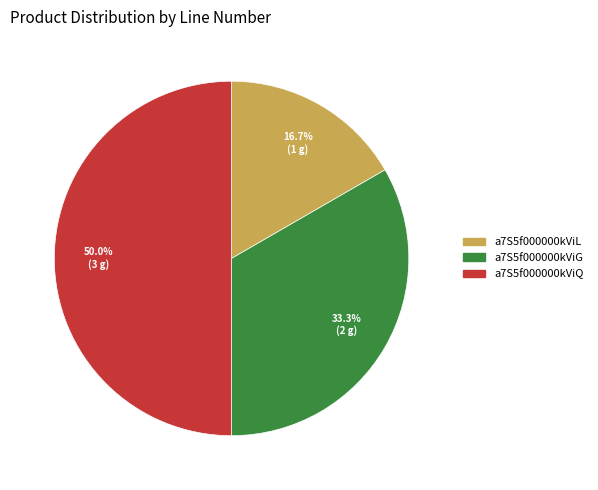

To the nearest percent, what is the difference between the a7S5f000000kViQ and a7S5f000000kViL slice percentages?

33%